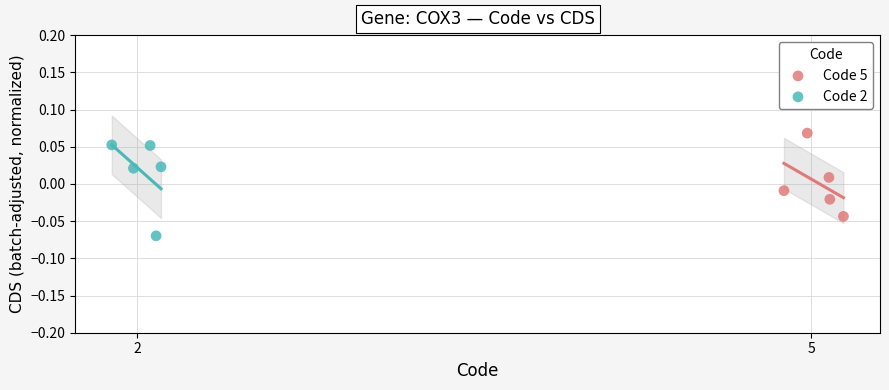

Which series contains the lowest Y value?

Code 2